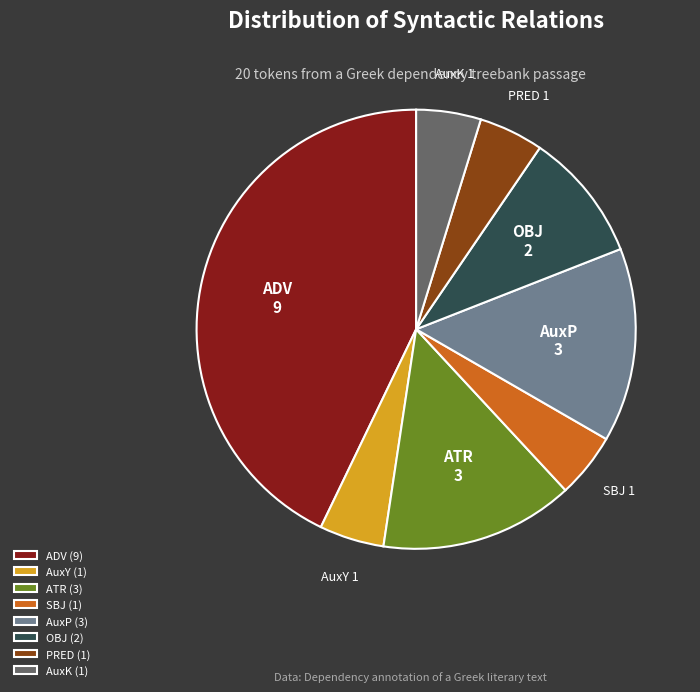

Is there any slice that represents more than half of the pie?

No